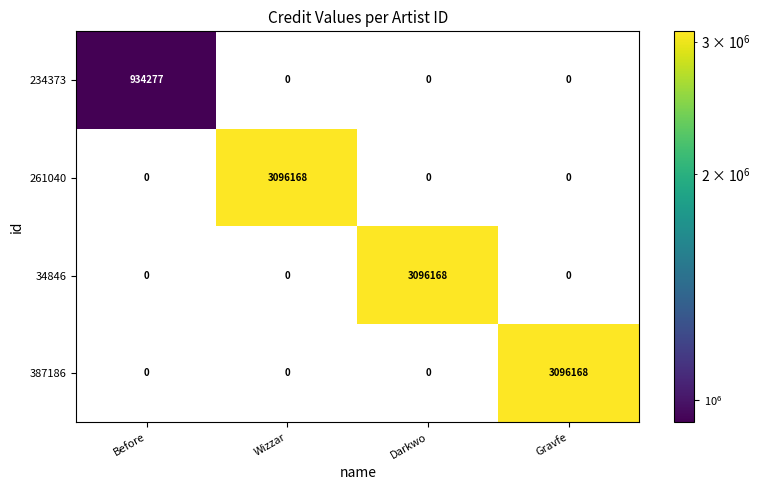

What is the highest value of the 387186 series?

3096168